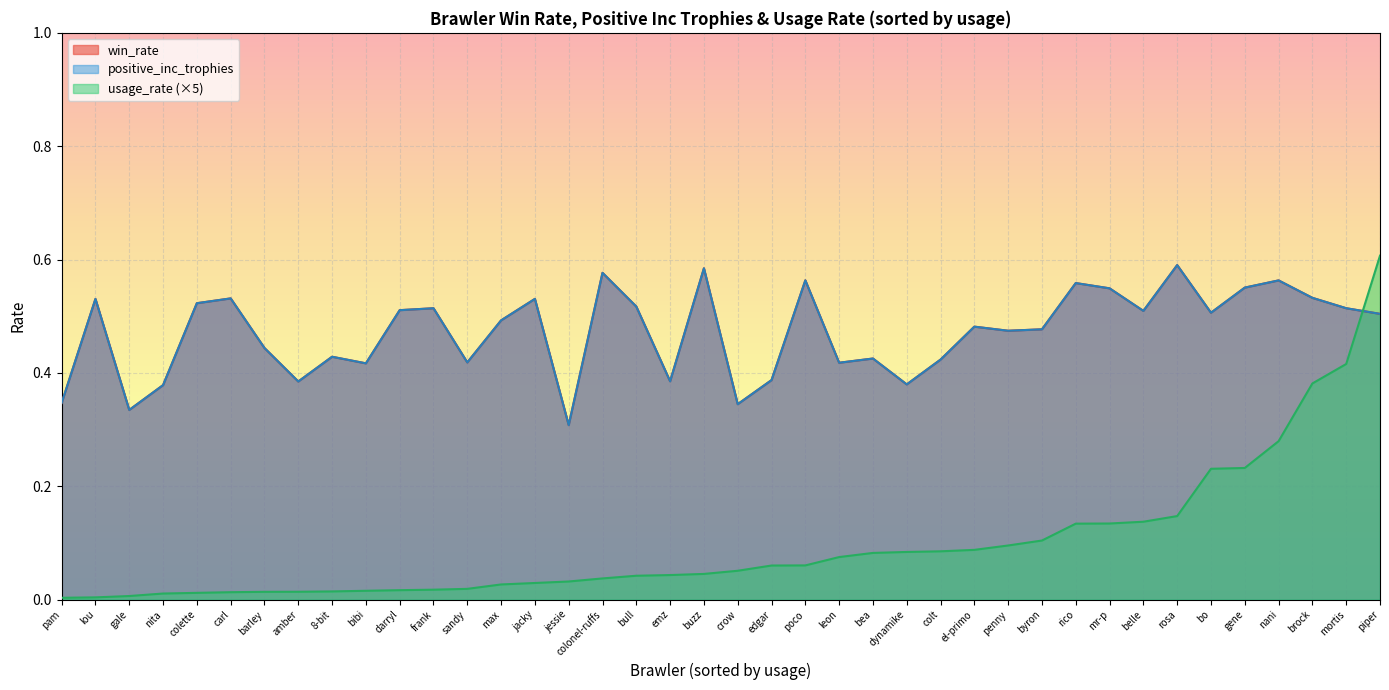

True or false: win_rate has a value of 0.5 at piper.

True